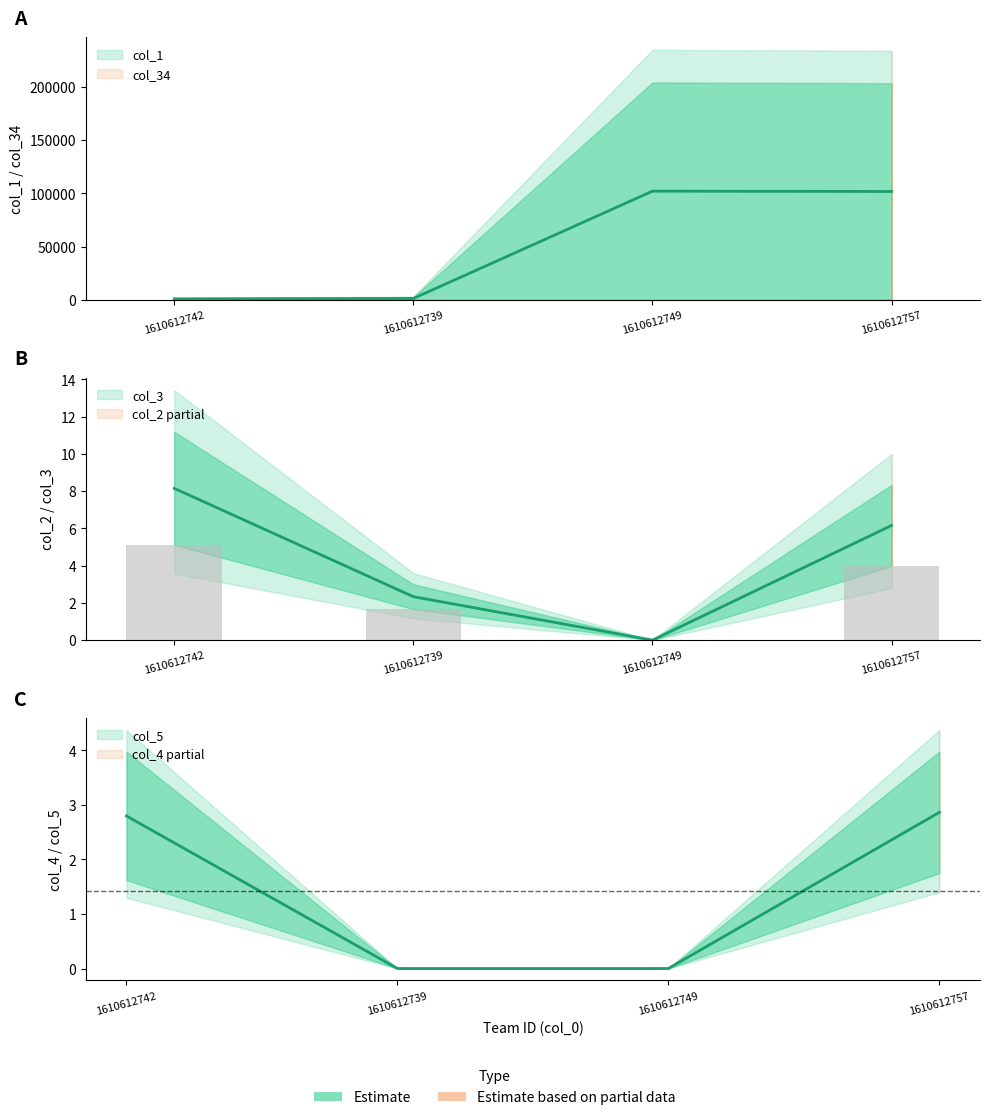

At 1610612739, list the series in order from largest to smallest.

col_1, col_34, col_3, col_2, col_4